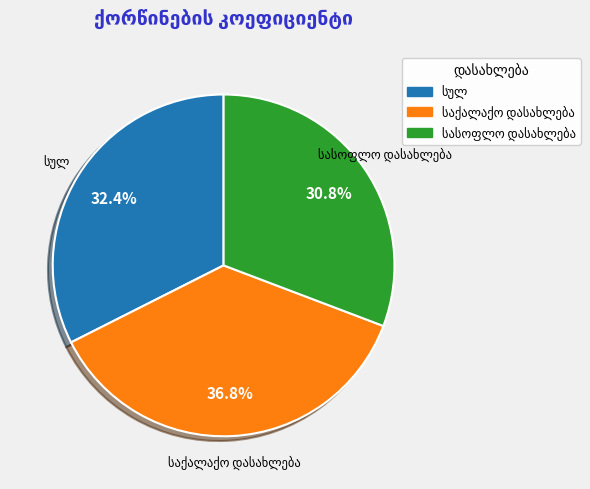

Does any single category account for the majority?

No